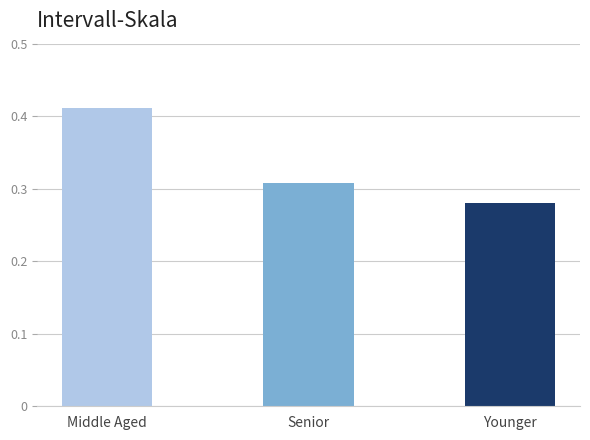

Which label corresponds to the largest value in the chart?

Middle Aged